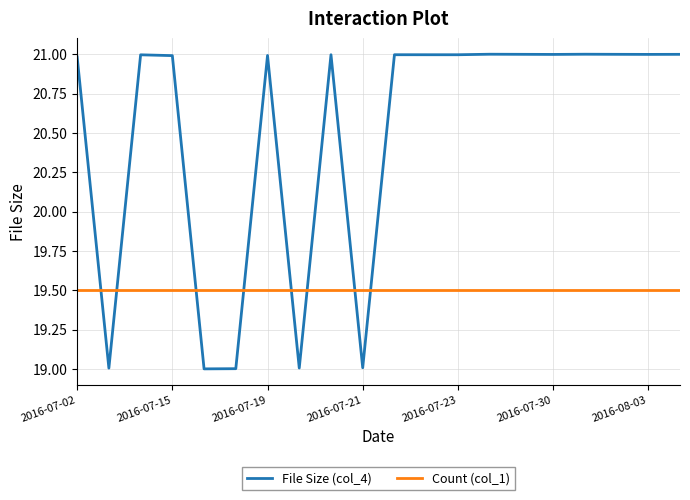

How many intersections are there between File Size (col_4) and Count (col_1)?

8